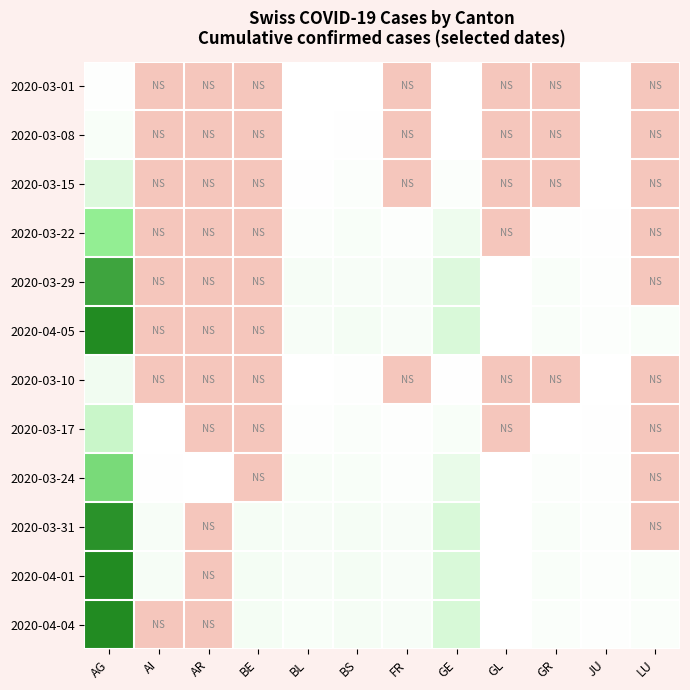

What is the highest value of the 2020-03-24 series?

1422.0